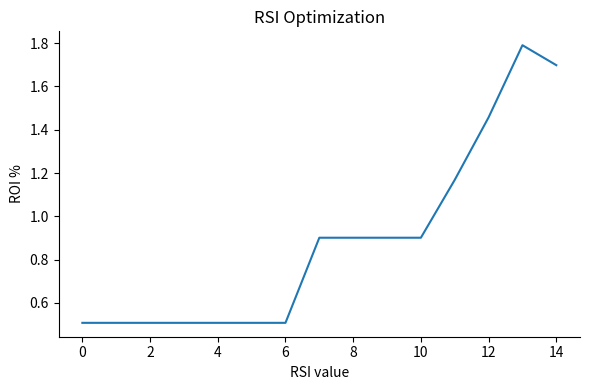

What is the difference between the maximum and minimum values?

1.3